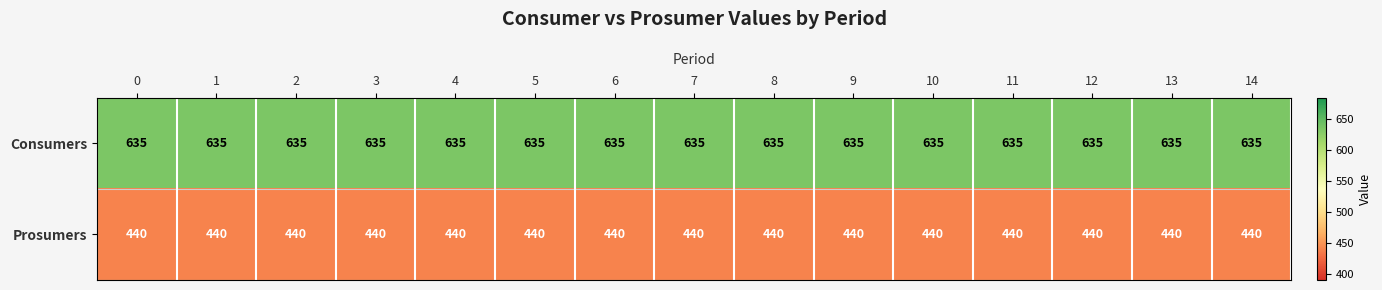

What is the average value of the Prosumers series?

440